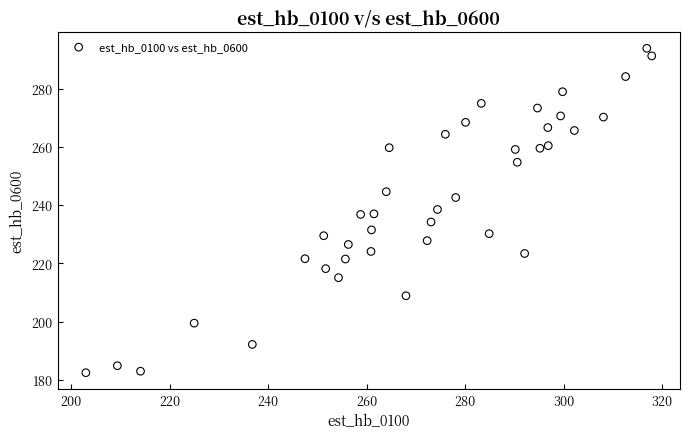

What is the range of Y values (max minus min)?

111.3